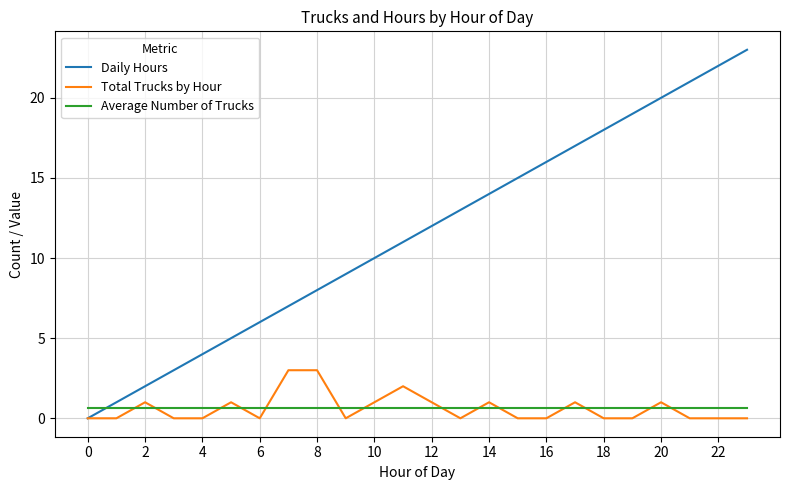

What is the highest value of the Total Trucks by Hour series?

3.0